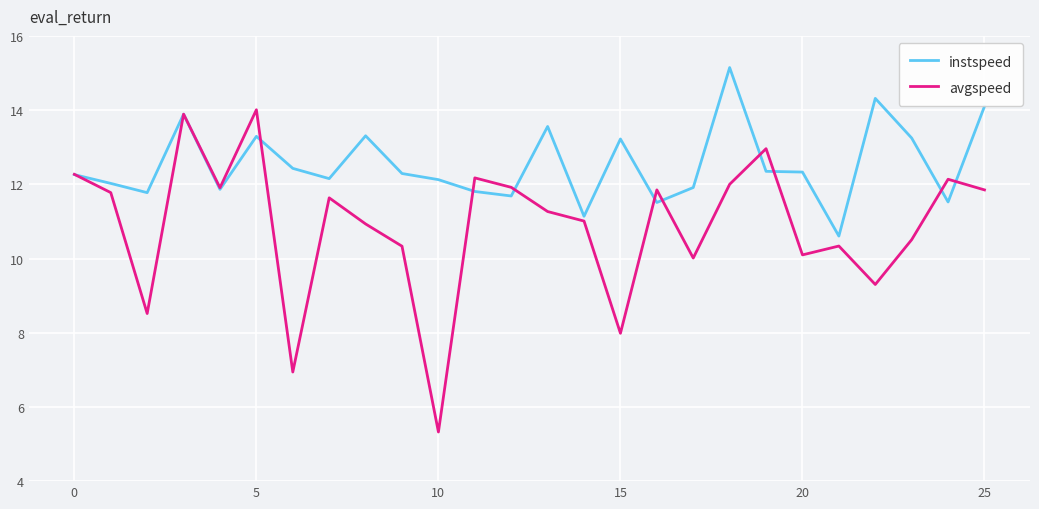

What is the highest value of the instspeed series?

15.1